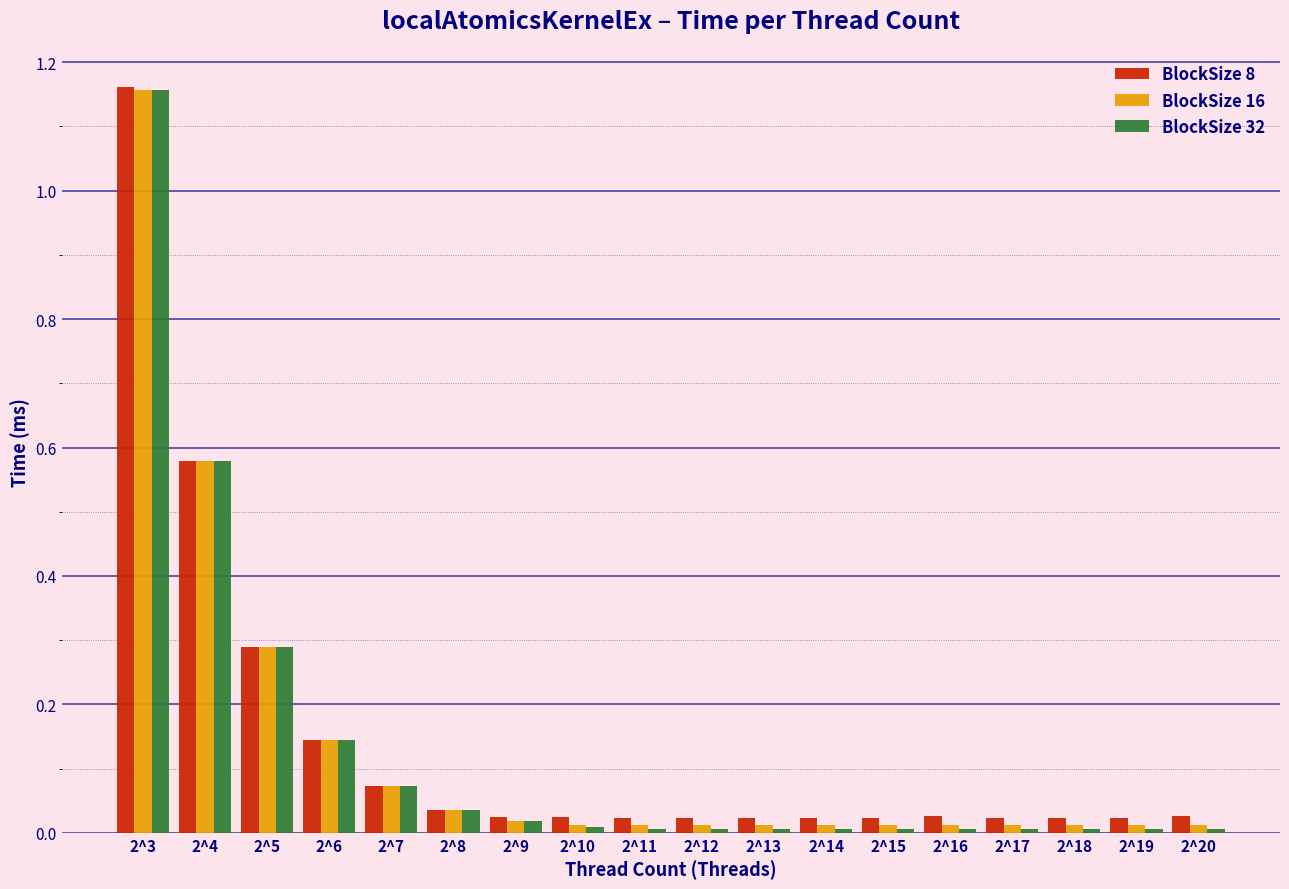

At which category is the sum across all series the highest?

2^3